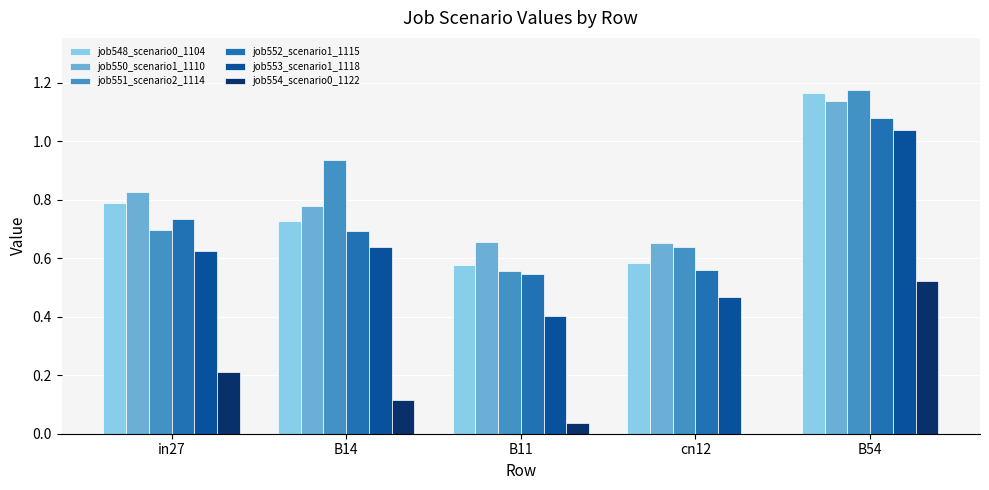

How many categories are shown in the chart?

5